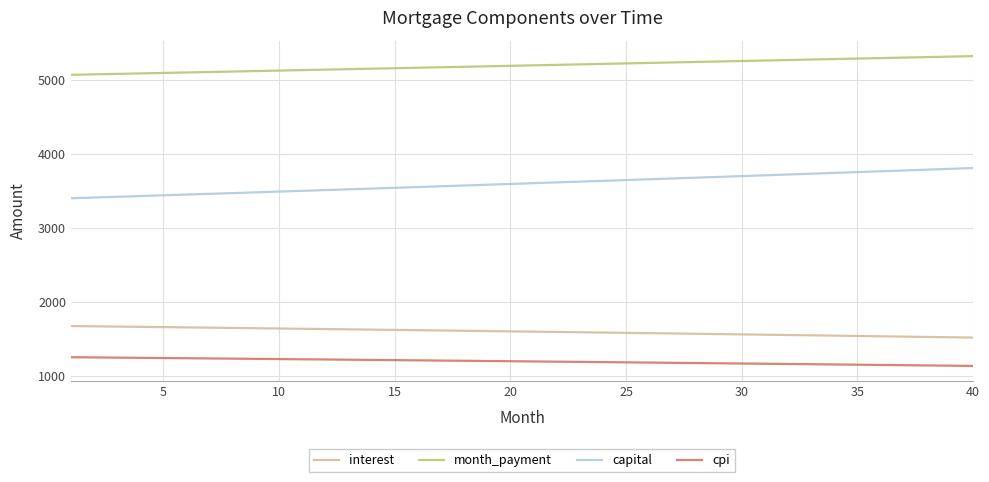

How many lines are shown in the chart?

4